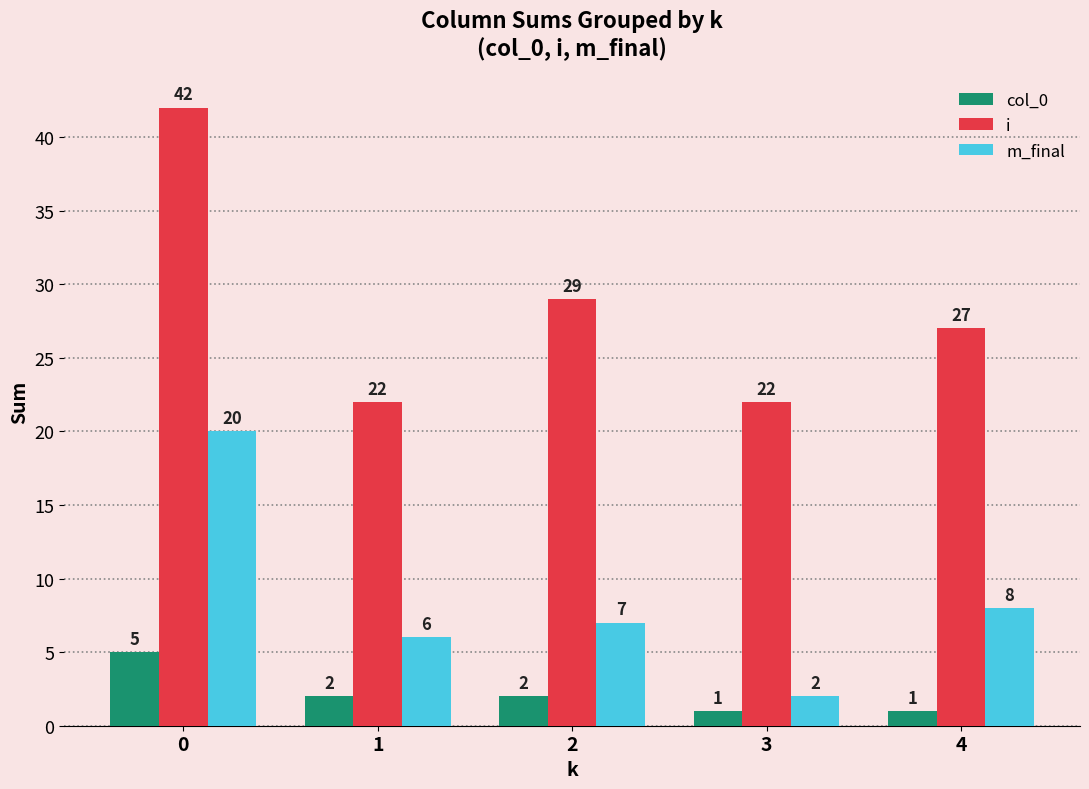

What is the value of the i bar at the 5th from the left?

27